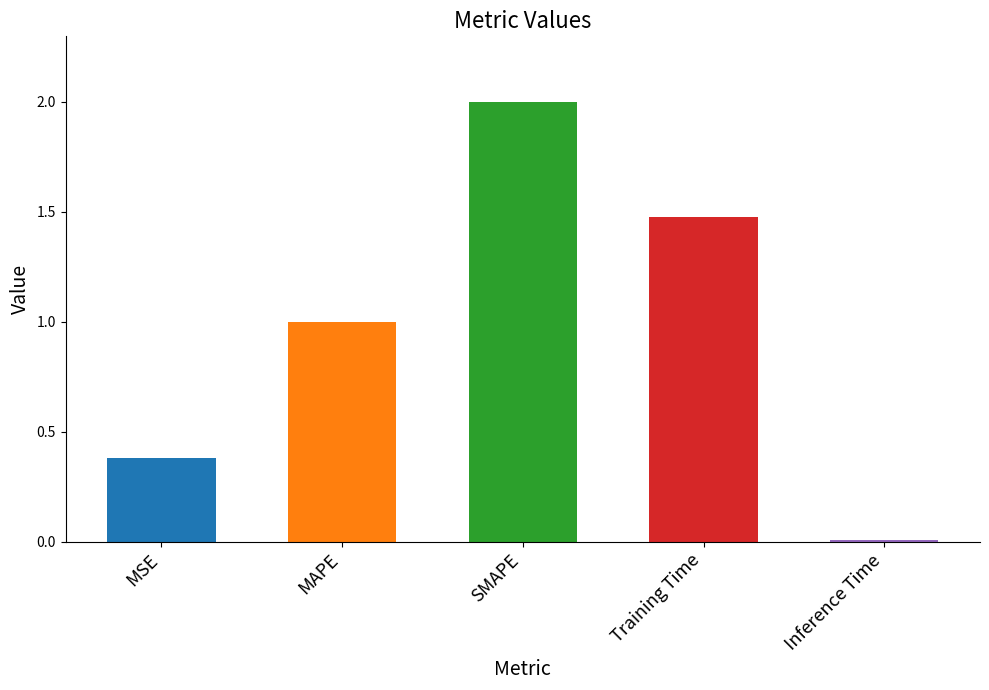

What is the ratio of the value at Training Time to the value at SMAPE?

0.7